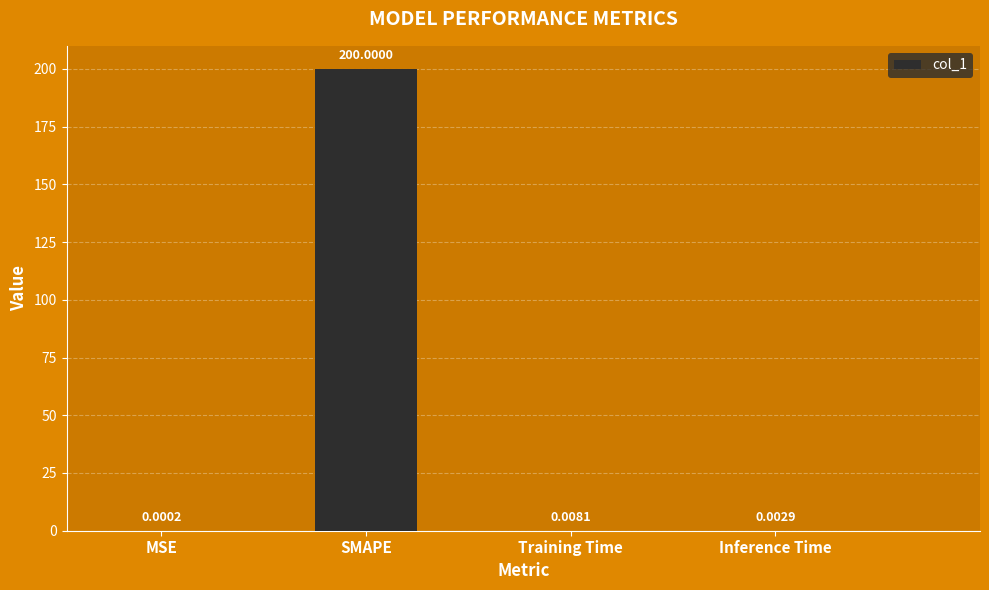

Which label corresponds to the largest value in the chart?

SMAPE